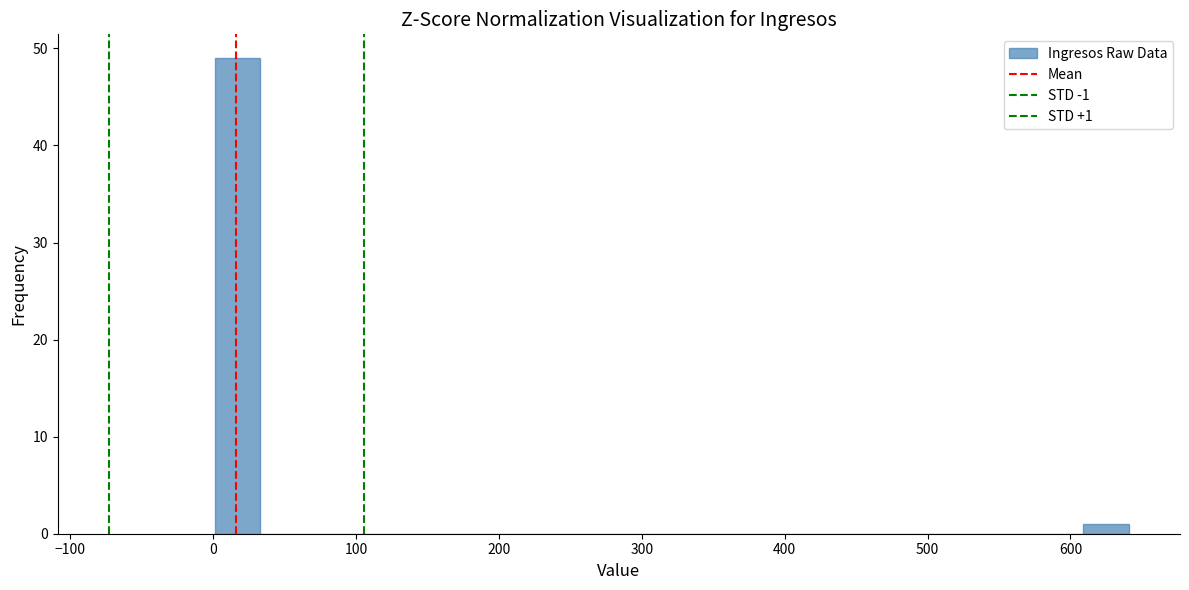

Around what value on the x-axis is the tallest bar? Give the approximate position of its centre, as read against the axis.

20